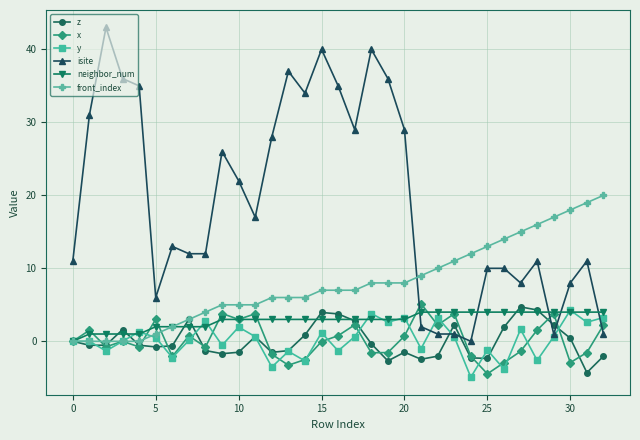

Which series has the largest range (max minus min)?

isite